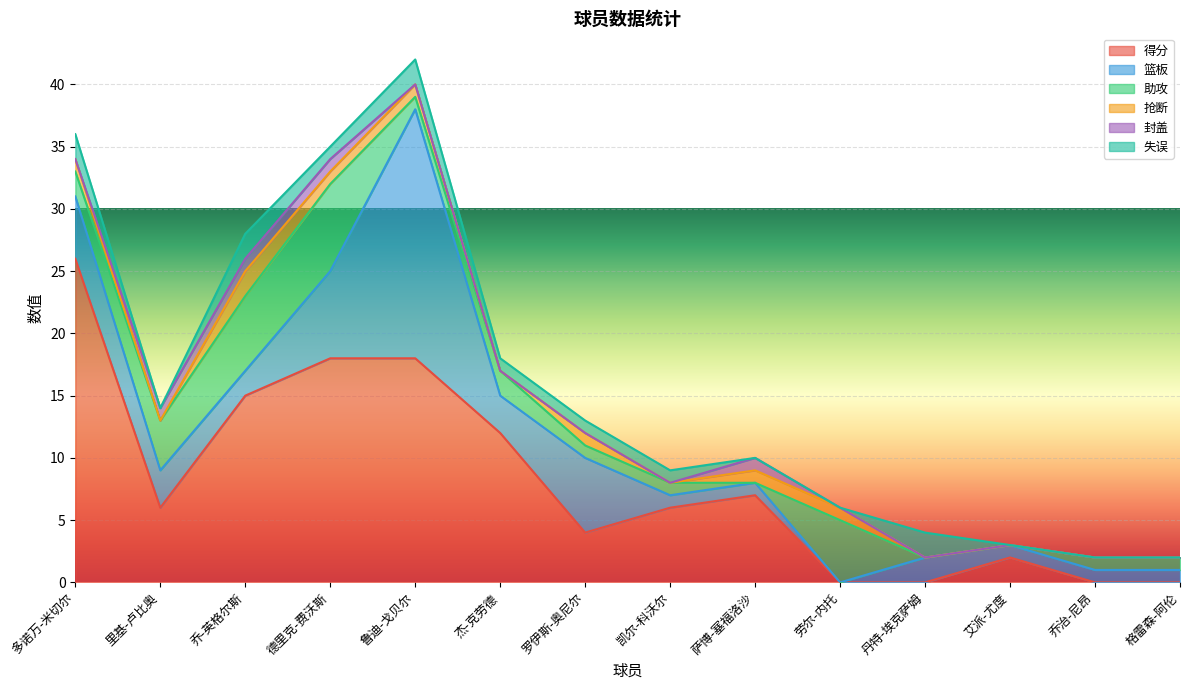

What position from the left is 罗伊斯-奥尼尔?

7